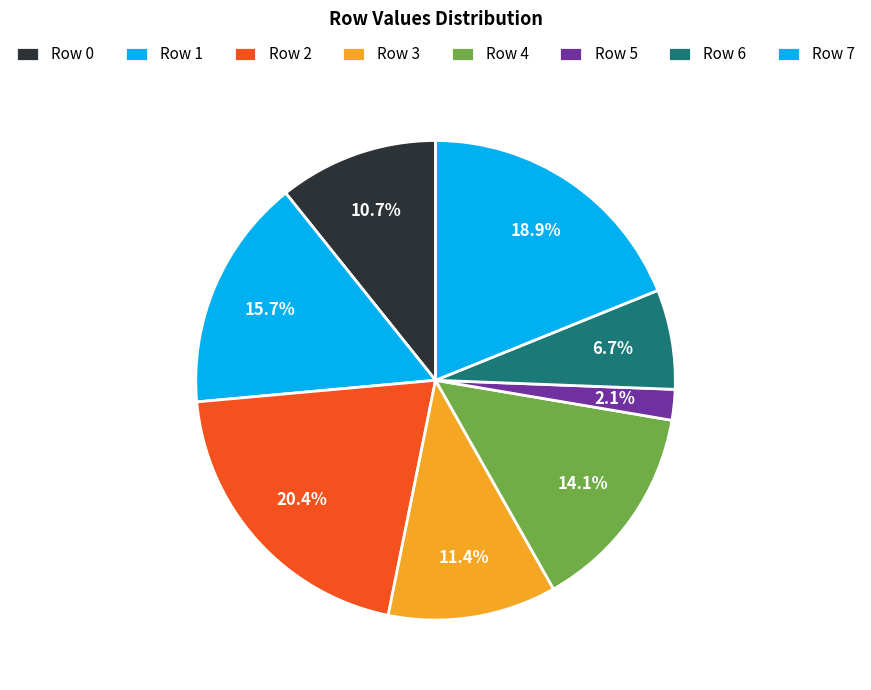

Which category has the biggest portion of the pie?

Row 2